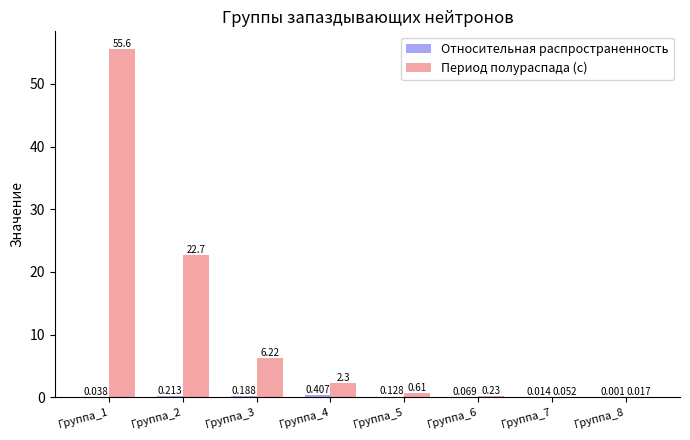

Between Группа_3 and Группа_4, which series saw the biggest shift?

Период полураспада (с)